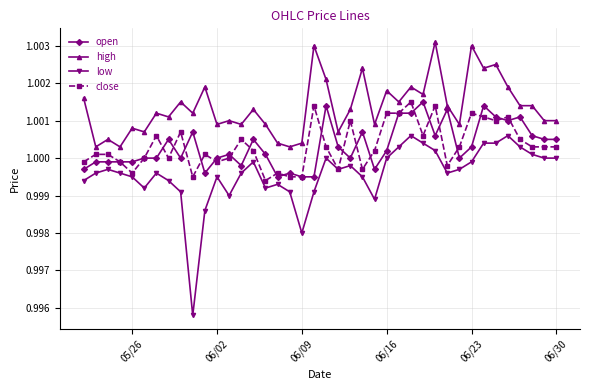

True or false: high and low intersect in this chart.

False